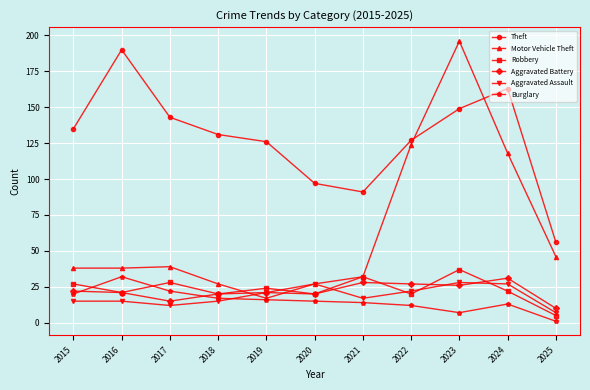

At which category is the sum across all series the highest?

2023